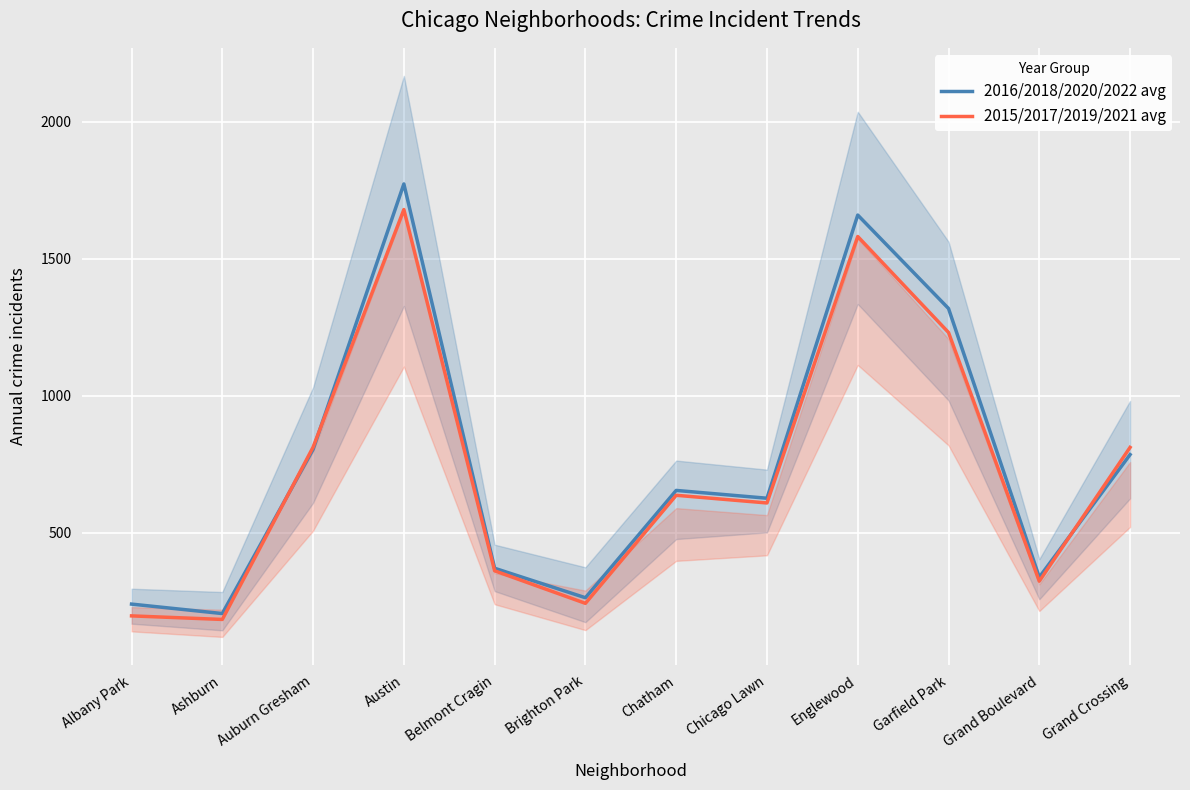

Which series has the largest range (max minus min)?

2016/2018/2020/2022 avg